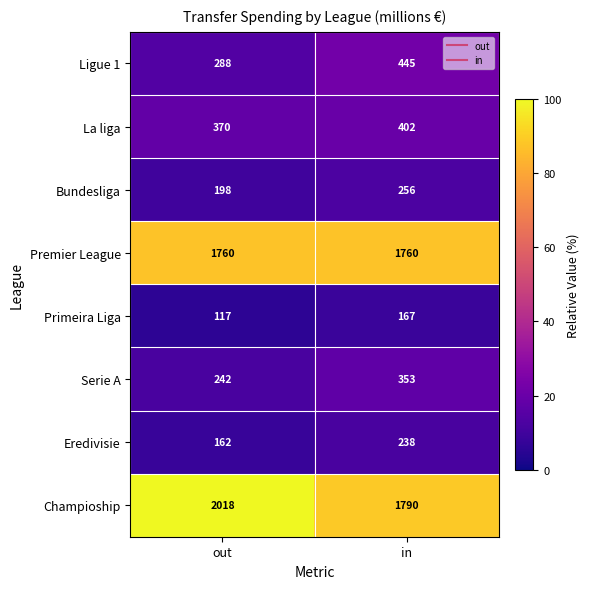

What is the approximate value of Premier League at out?

1760